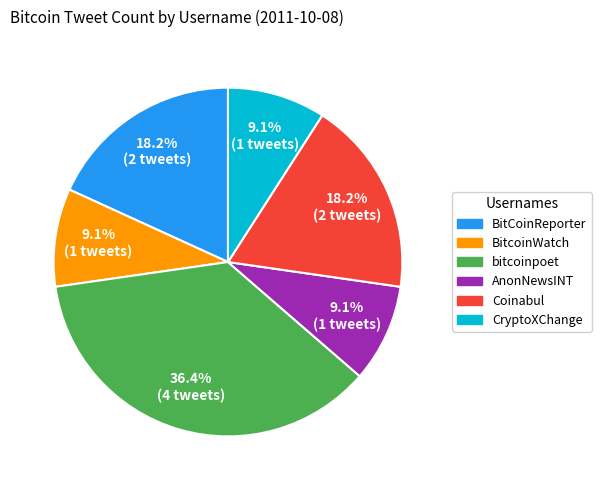

What is the total percentage of Coinabul and BitCoinReporter?

36.4%